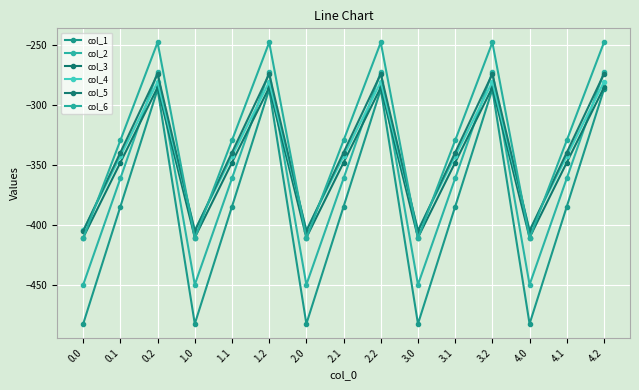

Which series changed the most between 1.2 and 2.2?

col_1